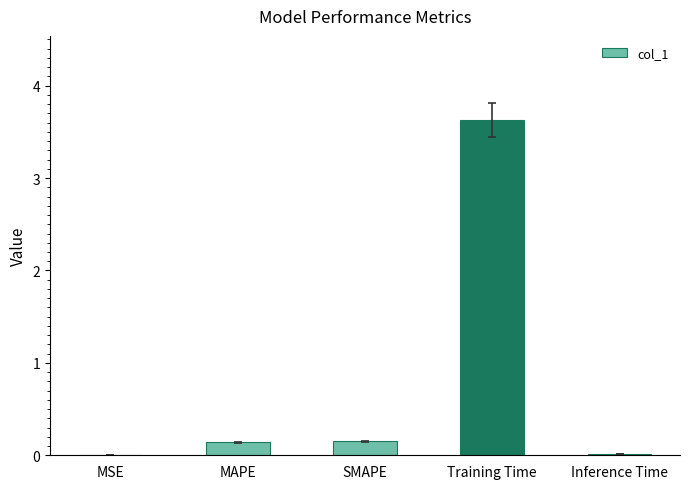

What is the sum of all values?

3.9